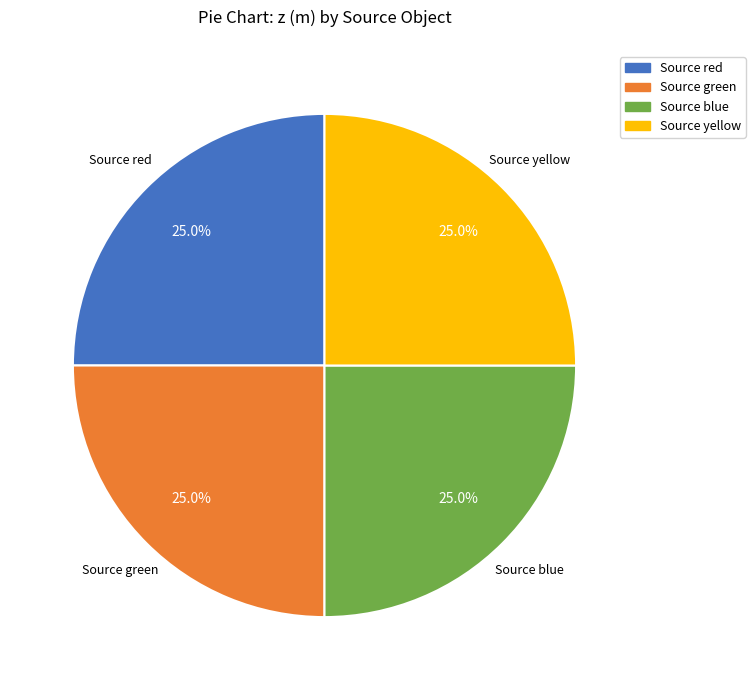

The Source yellow slice represents 36% of the pie. True or false?

False